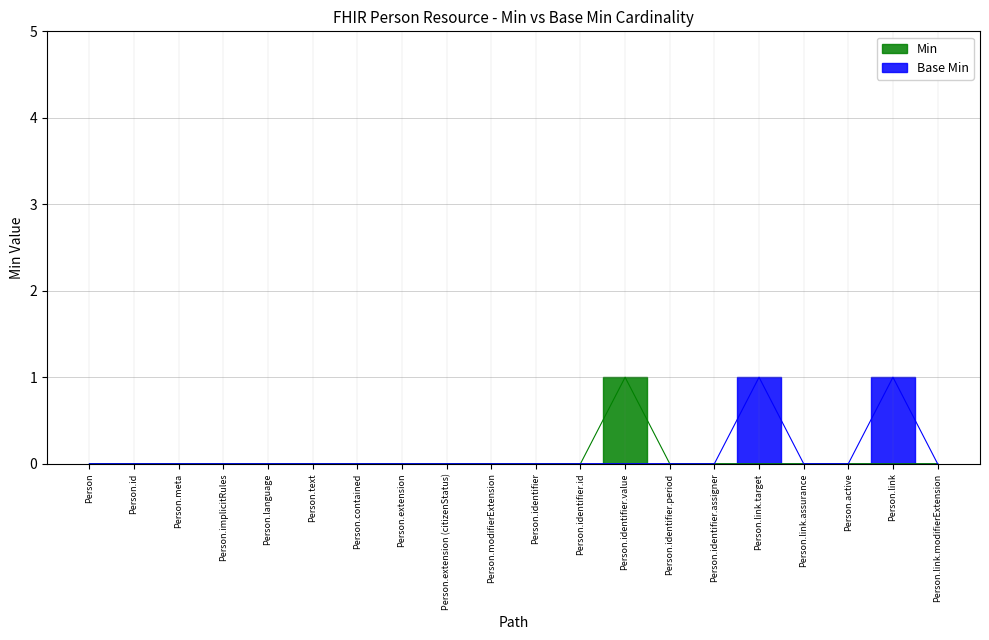

Reading right to left, extract all data points from this chart.

Min: Person.link.modifierExtension=0	Person.link=0	Person.active=0	Person.link.assurance=0	Person.link.target=0	Person.identifier.assigner=0	Person.identifier.period=0	Person.identifier.value=1	Person.identifier.id=0	Person.identifier=0	Person.modifierExtension=0	Person.extension (citizenStatus)=0	Person.extension=0	Person.contained=0	Person.text=0	Person.language=0	Person.implicitRules=0	Person.meta=0	Person.id=0	Person=0
Base Min: Person.link.modifierExtension=0	Person.link=1	Person.active=0	Person.link.assurance=0	Person.link.target=1	Person.identifier.assigner=0	Person.identifier.period=0	Person.identifier.value=0	Person.identifier.id=0	Person.identifier=0	Person.modifierExtension=0	Person.extension (citizenStatus)=0	Person.extension=0	Person.contained=0	Person.text=0	Person.language=0	Person.implicitRules=0	Person.meta=0	Person.id=0	Person=0